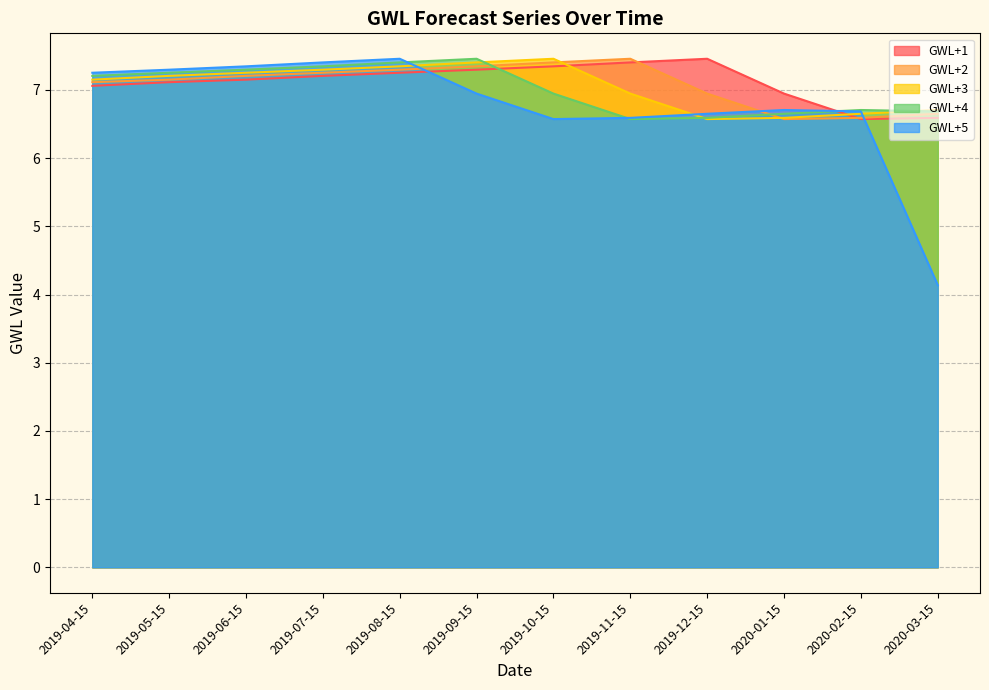

What is the average value of the GWL+3 series?

7.0